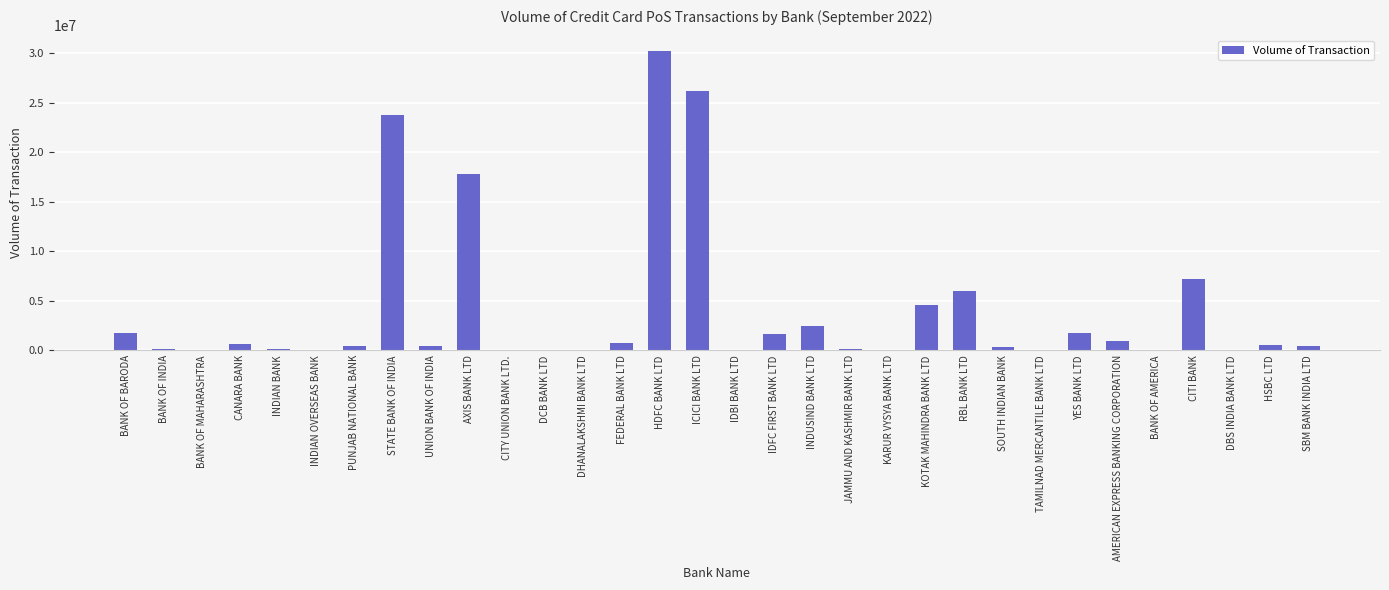

The value at CANARA BANK is 652456. True or false?

True